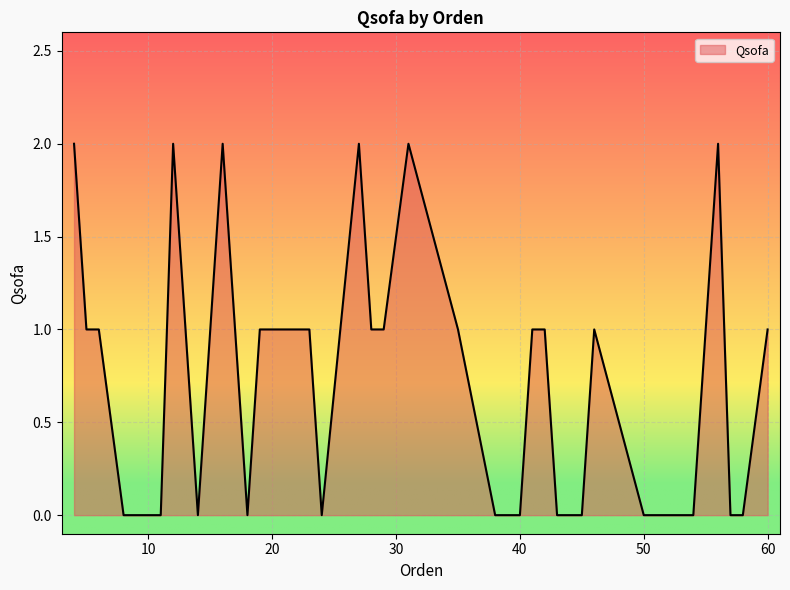

What is the sum of all values?

29